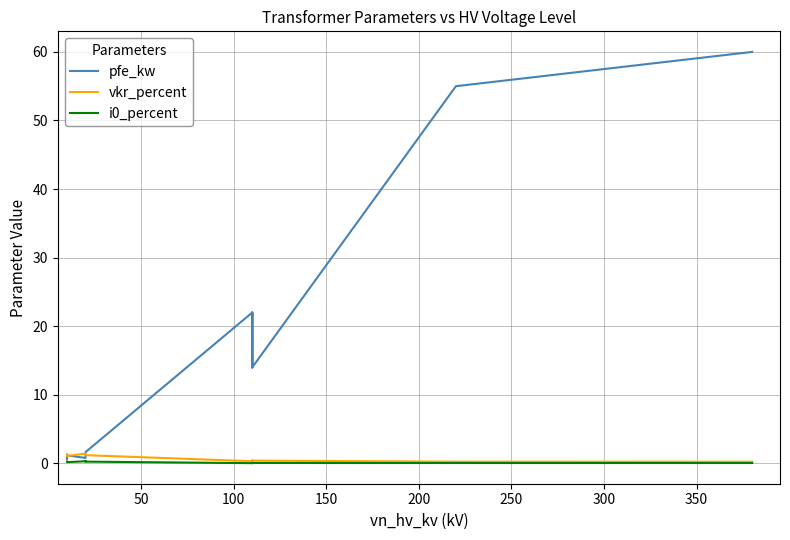

Between 50 and 150, which series saw the biggest shift?

pfe_kw